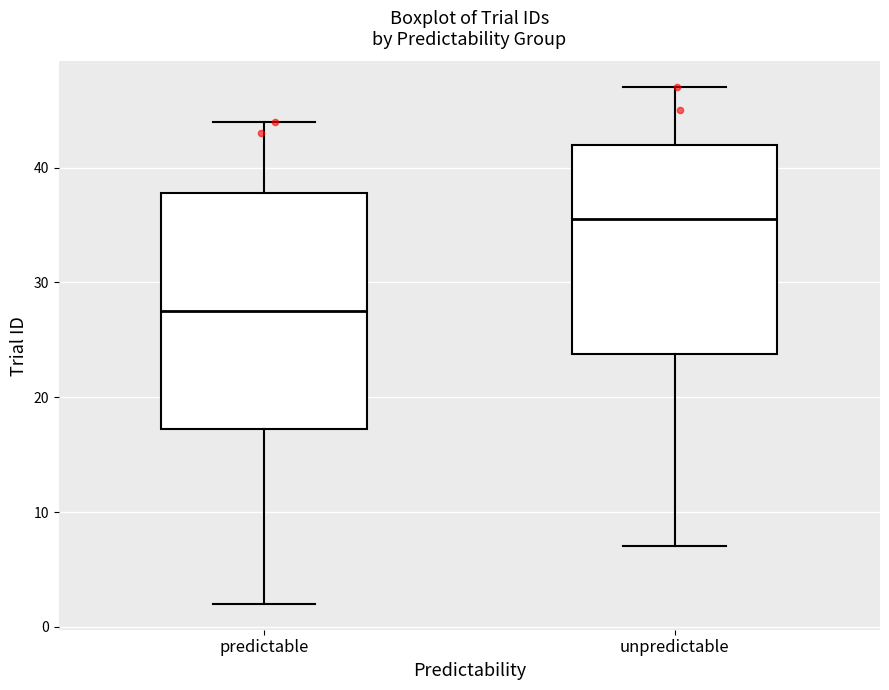

Reading left to right, transcribe this box plot: for each box, give where its median line is, the range the box spans, and where its two whiskers end, as read against the y-axis. The values are not printed on the chart, so give them approximately, as read against the axis.

predictable: median 28, box 17 to 38, whiskers 2 to 44
unpredictable: median 36, box 24 to 42, whiskers 7 to 47